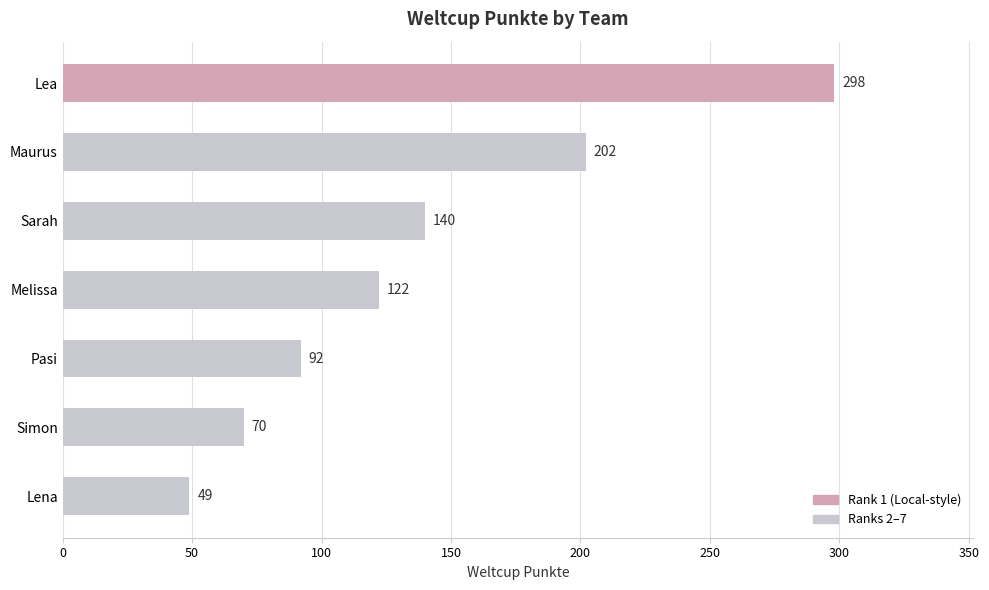

Does the chart contain any negative values?

No